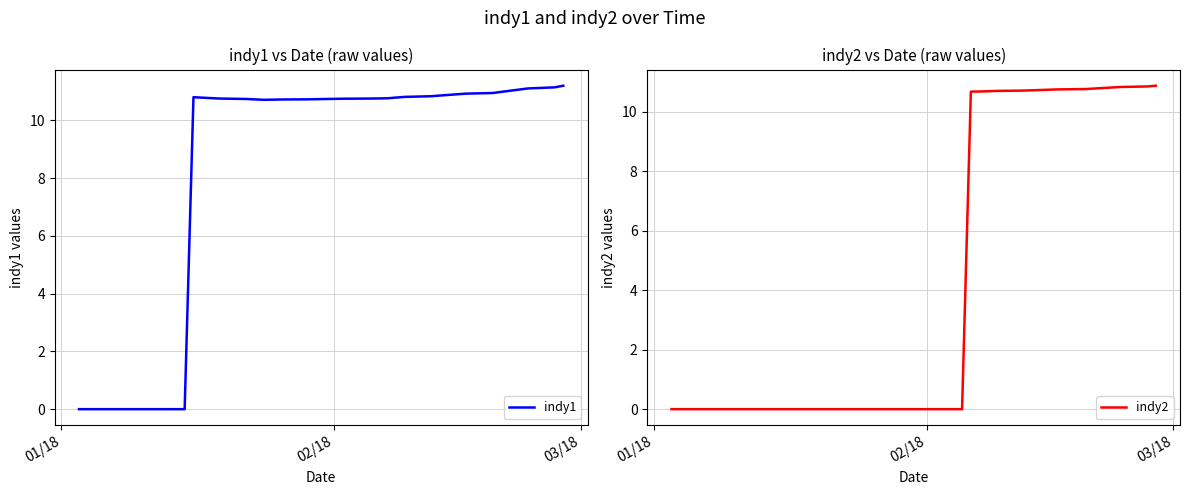

What is the highest value of the indy2 series?

10.9